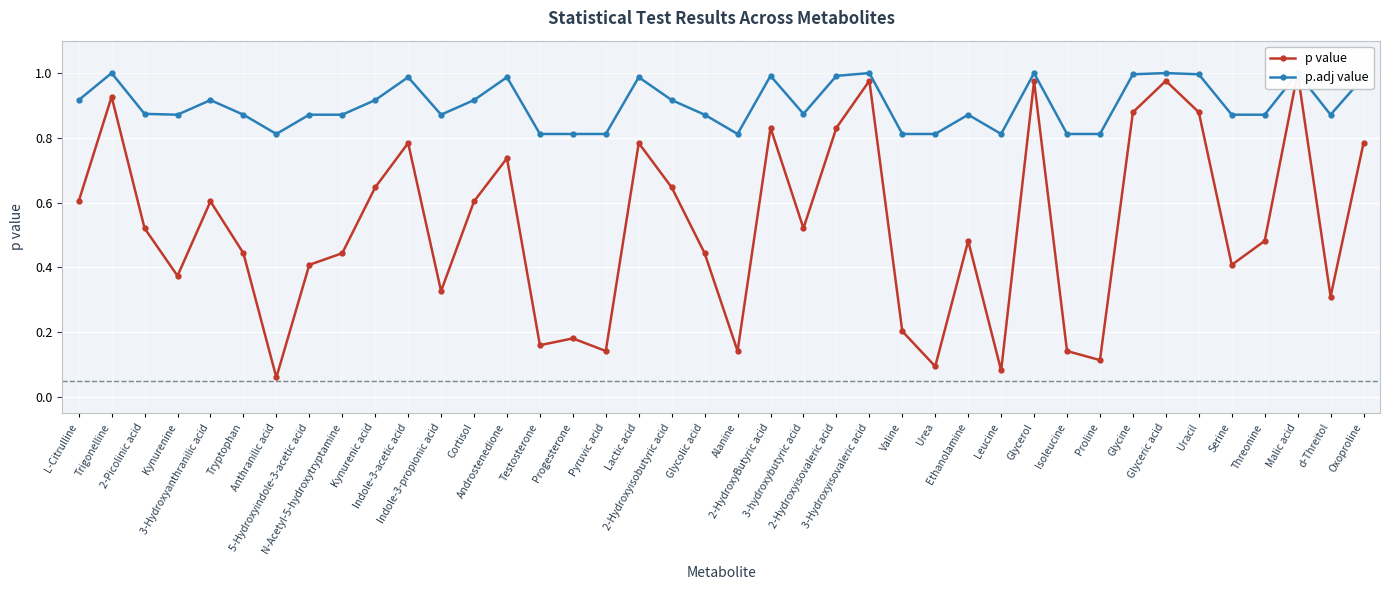

True or false: p value and p.adj value intersect in this chart.

False